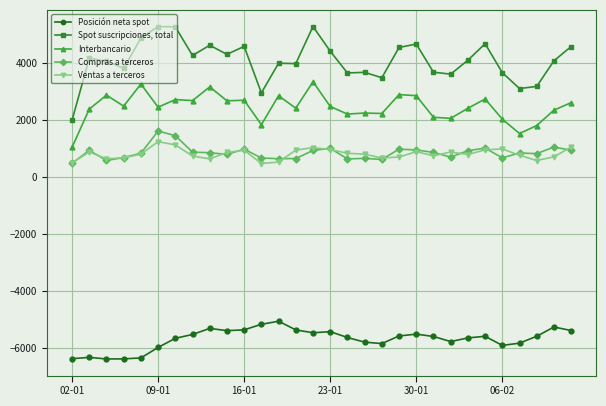

Which series has the widest spread of values?

Spot suscripciones, total